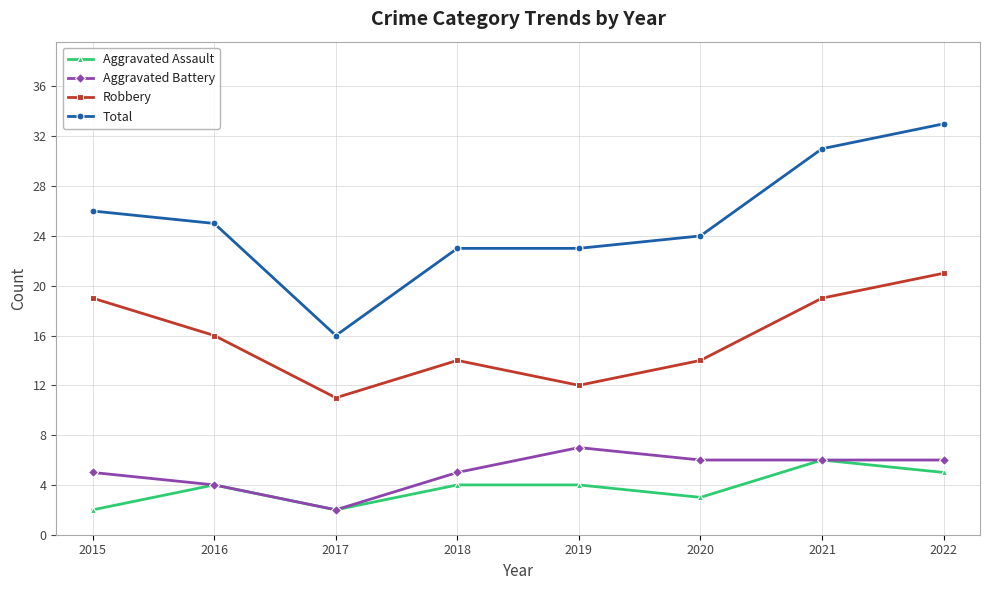

True or false: Aggravated Assault and Total intersect in this chart.

False